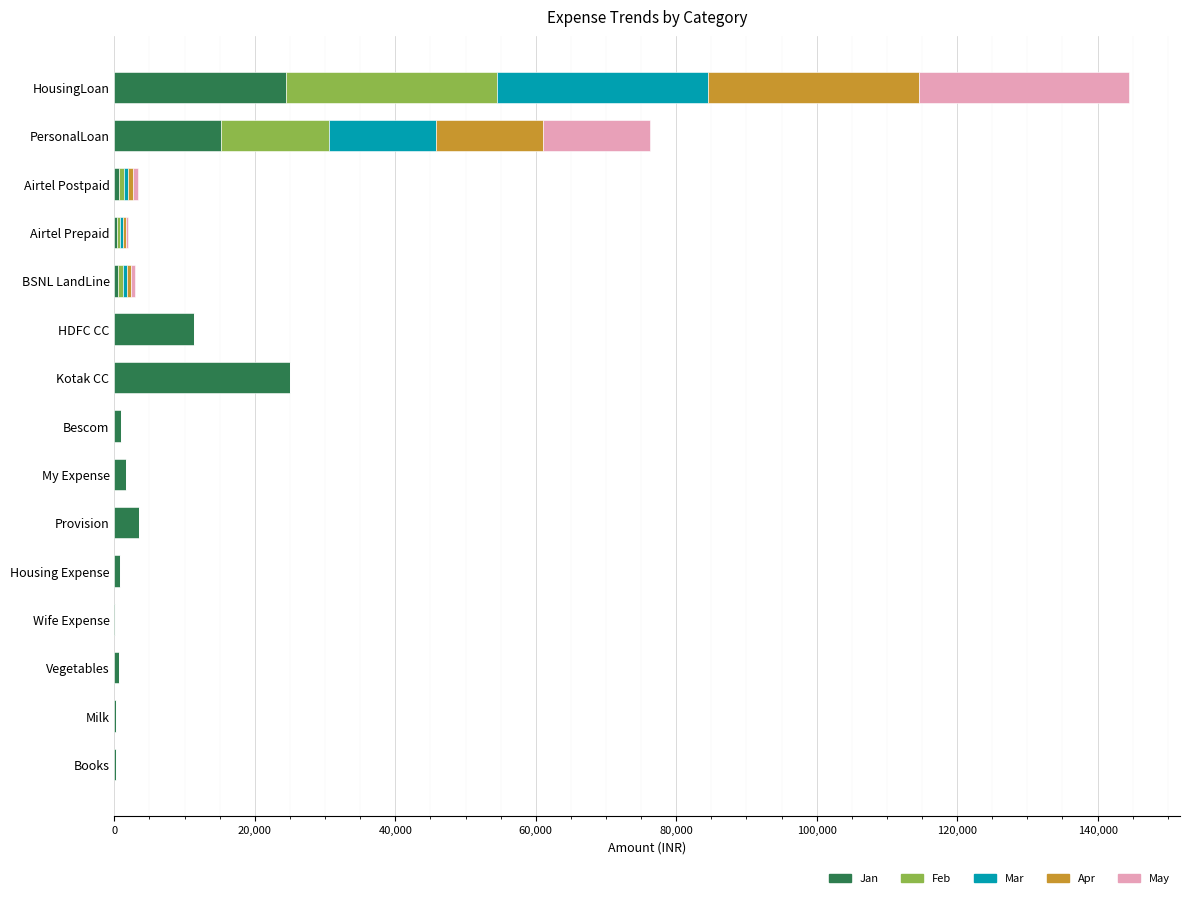

How many categories are shown in the chart?

15